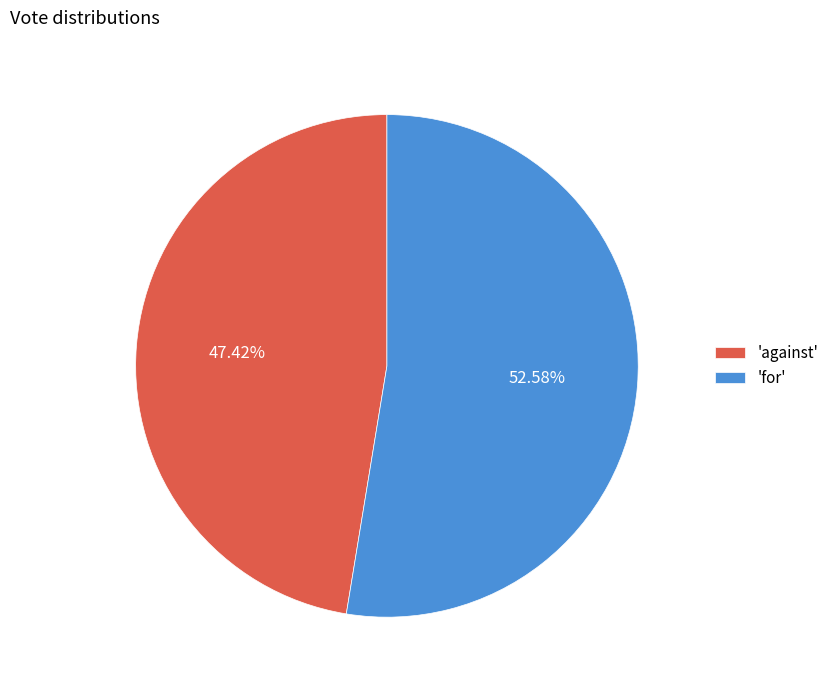

Which has a higher value, 'against' or 'for'?

'for'